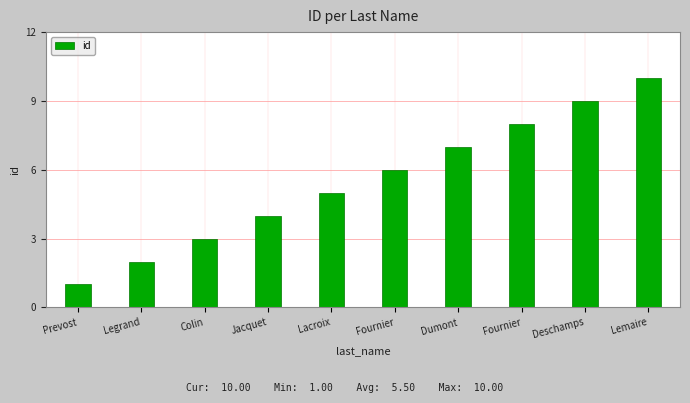

Which category has the highest value across all series?

Lemaire